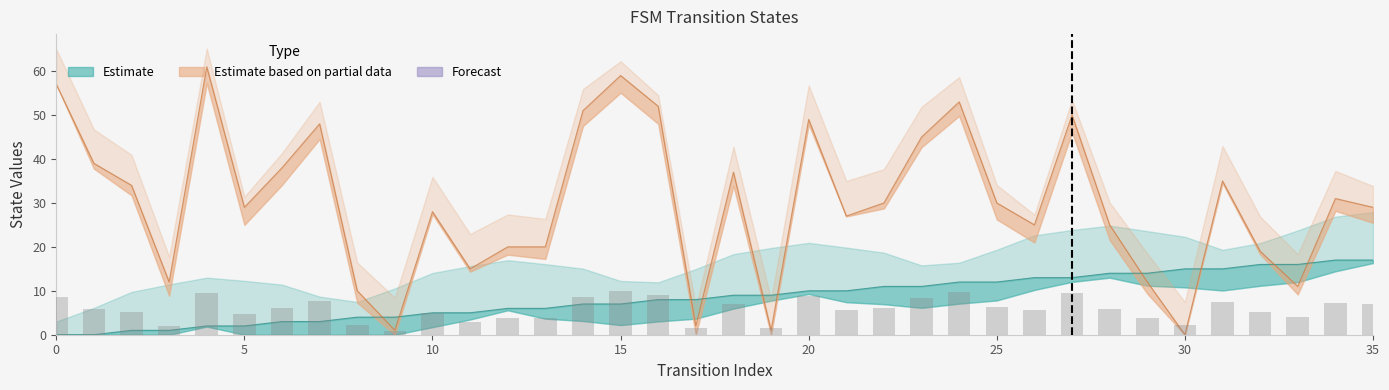

Reading right to left, what are all the values shown in this chart?

source_state: 17	17	16	16	15	15	14	14	13	13	12	12	11	11	10	10	9	9	8	8	7	7	6	6	5	5	4	4	3	3	2	2	1	1	0	0
destination_state: 29	31	11	19	35	0	12	25	50	25	30	53	45	30	27	49	1	37	2	52	59	51	20	20	15	28	1	10	48	38	29	61	12	34	39	57